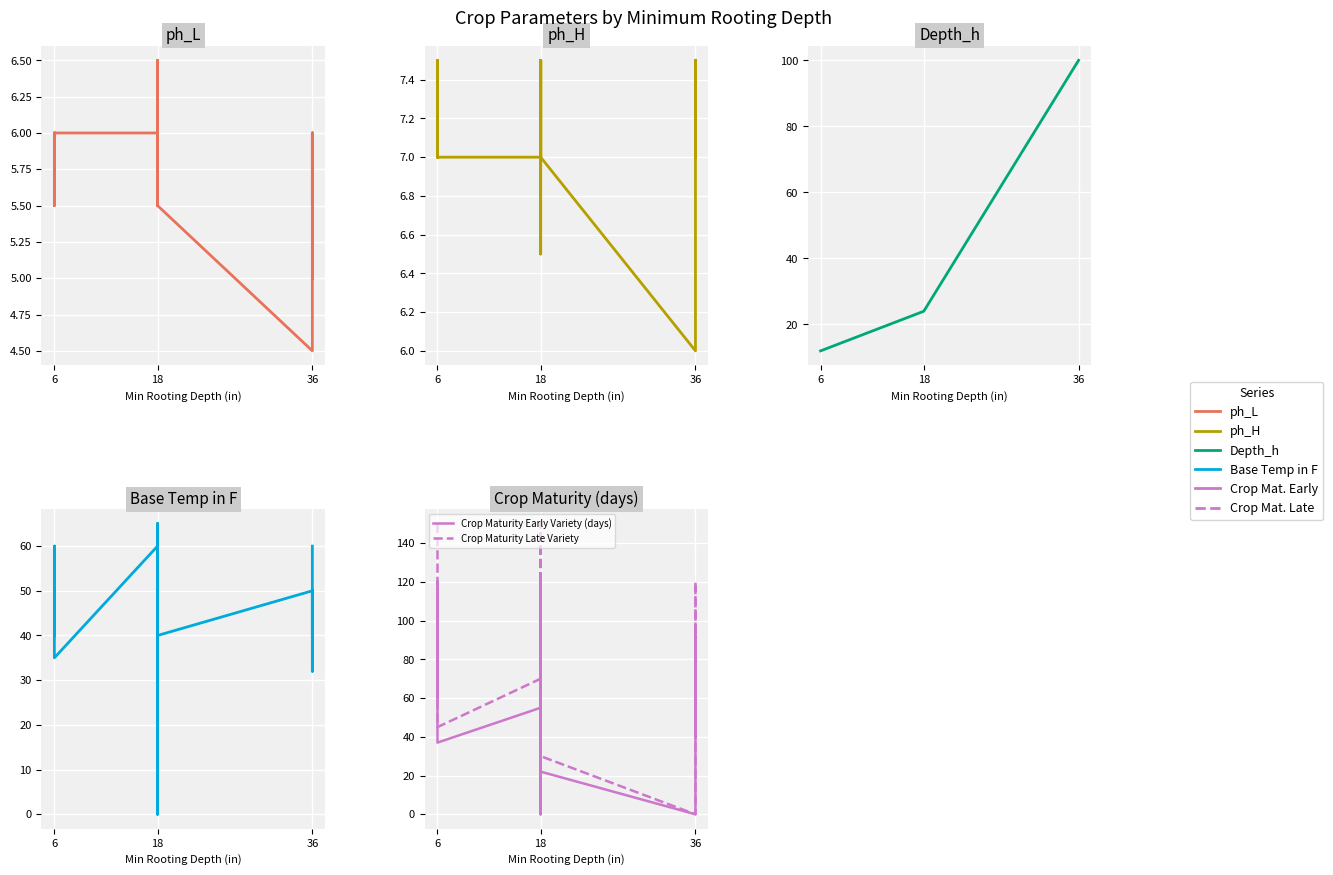

At which label does Crop Maturity Early Variety (days) first exceed 60?

6